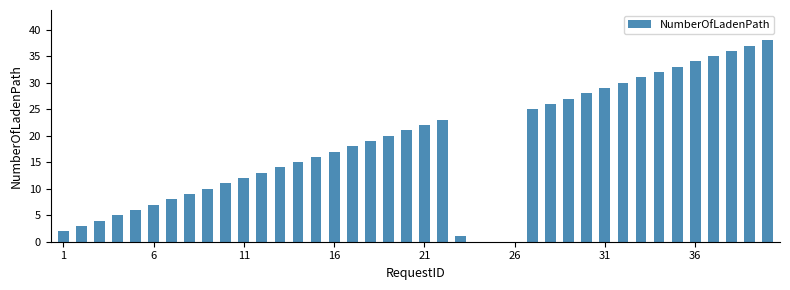

What is the sum of all values?

717